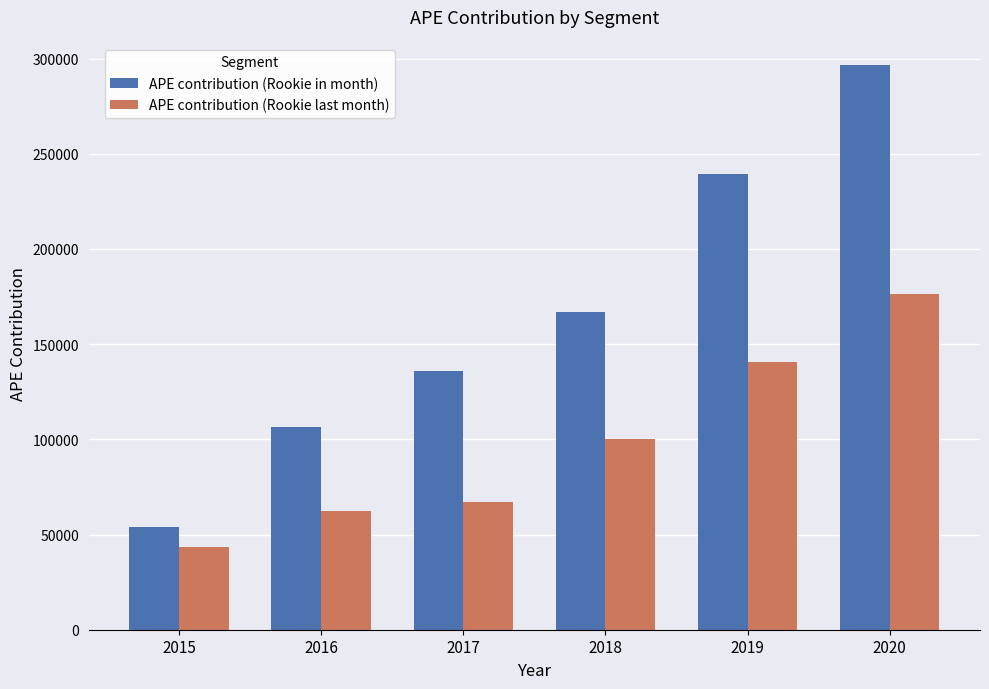

Rank the series by their average value, from highest to lowest.

APE contribution (Rookie in month), APE contribution (Rookie last month)